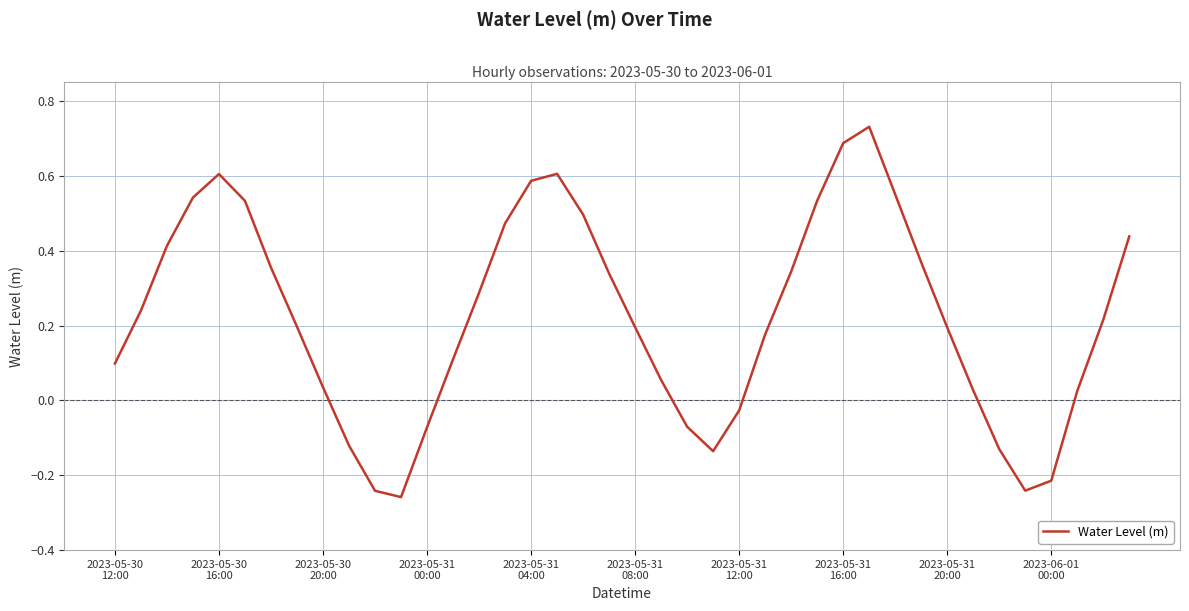

What is the difference between the maximum and minimum values?

1.0